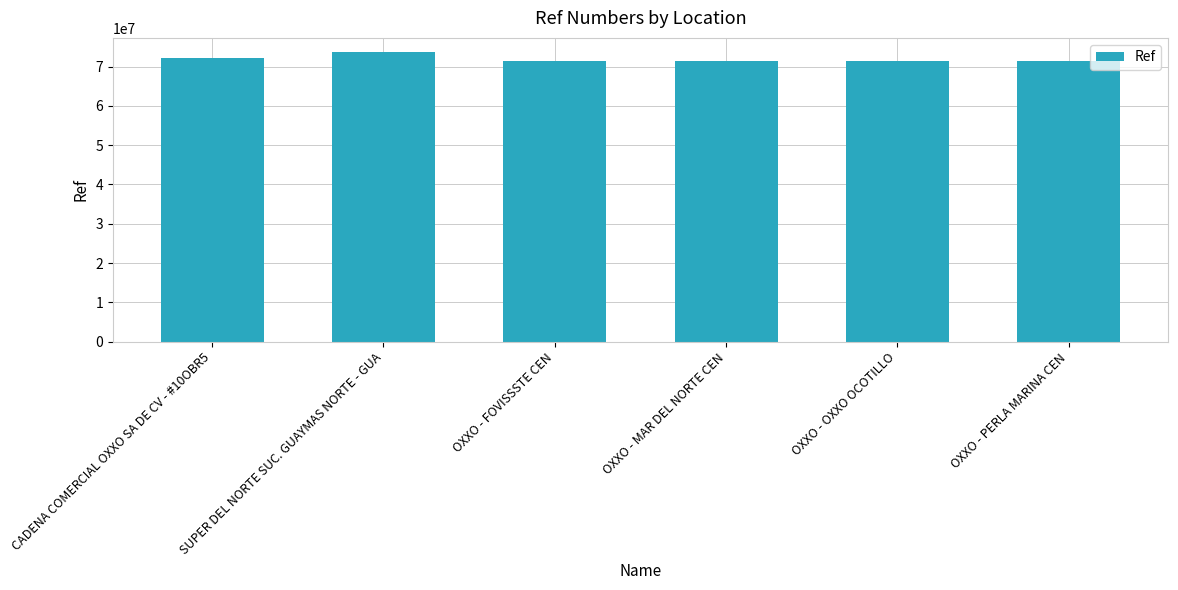

What position from the right is OXXO - FOVISSSTE CEN?

4